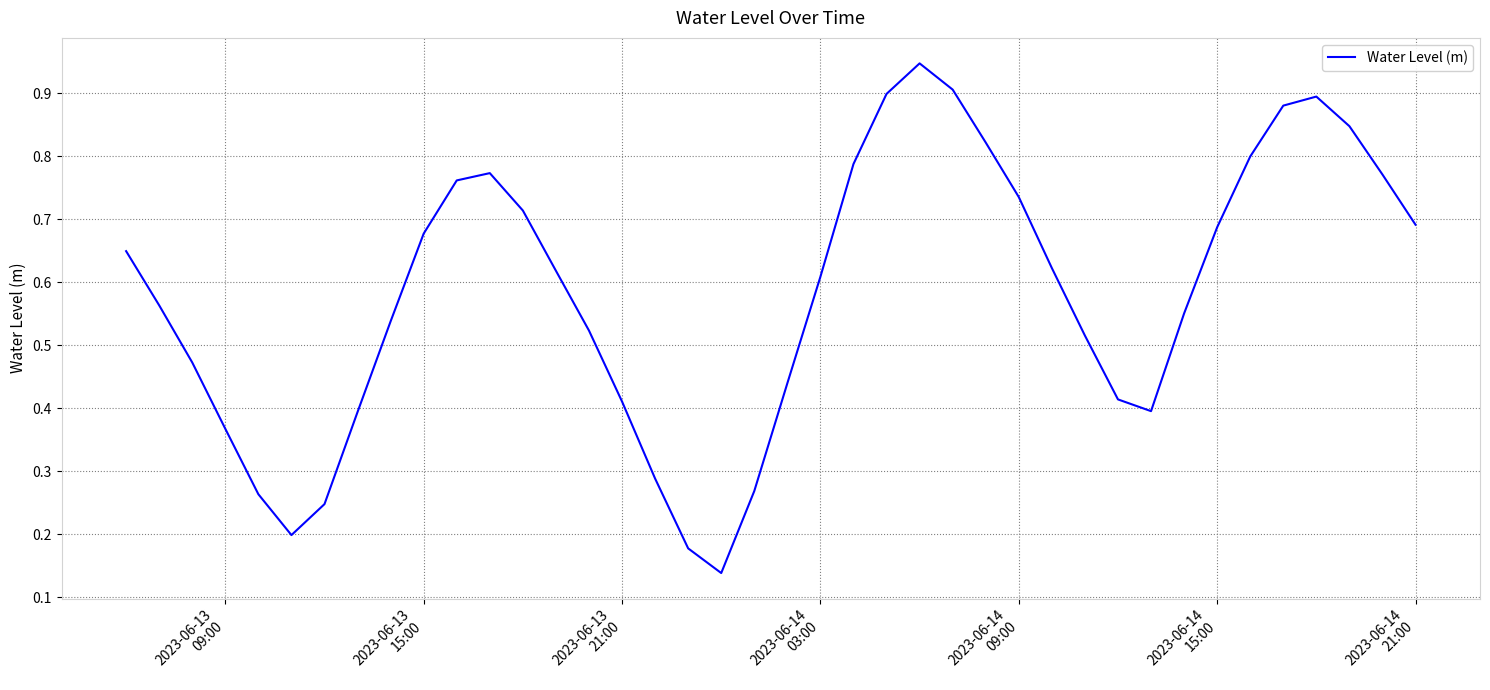

How many lines are shown in the chart?

1